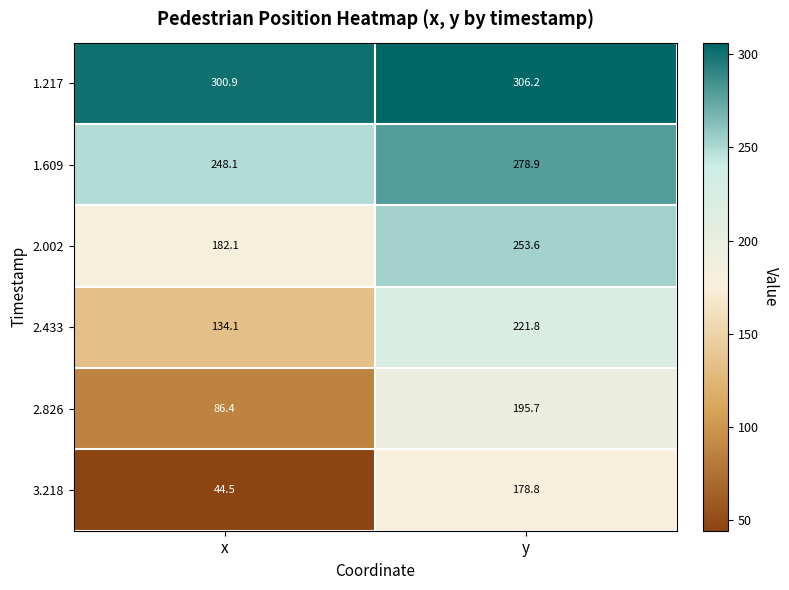

List the labels in order of 2.433 value, smallest first.

x, y